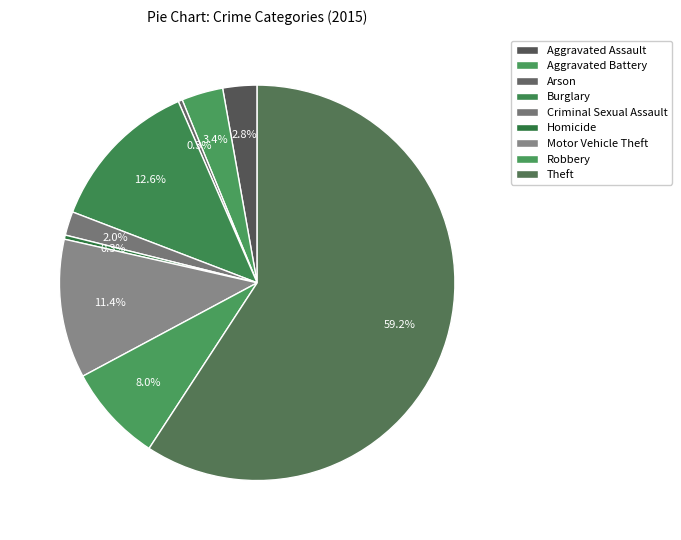

What is the smallest slice in the pie chart?

Arson